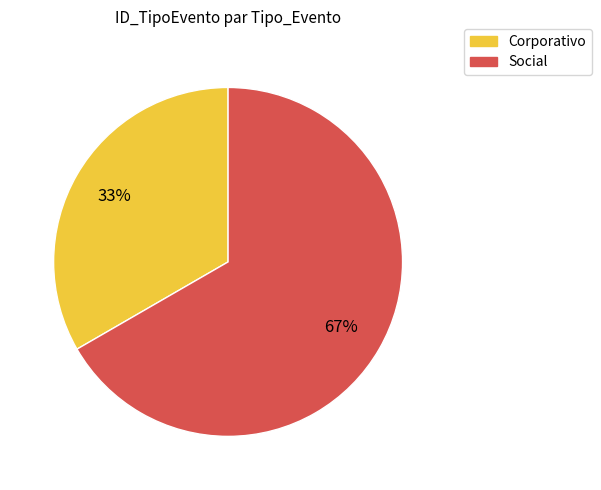

To the nearest percent, what is the average slice percentage?

50%